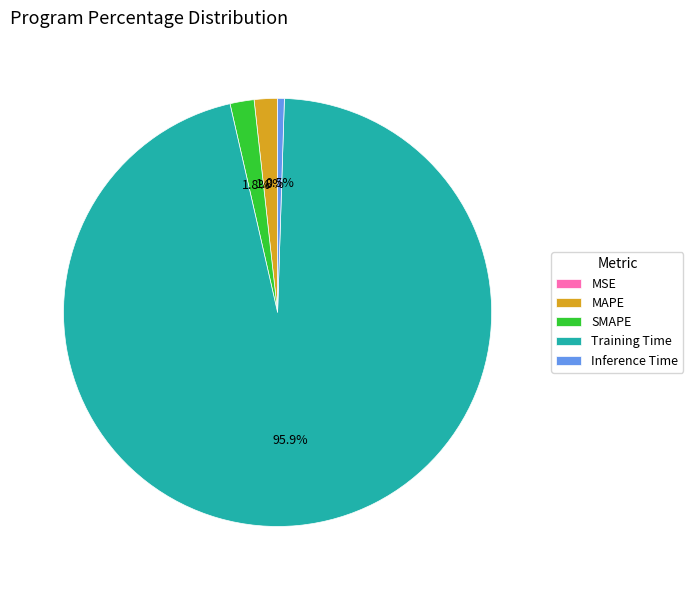

Which slice is the largest?

Training Time